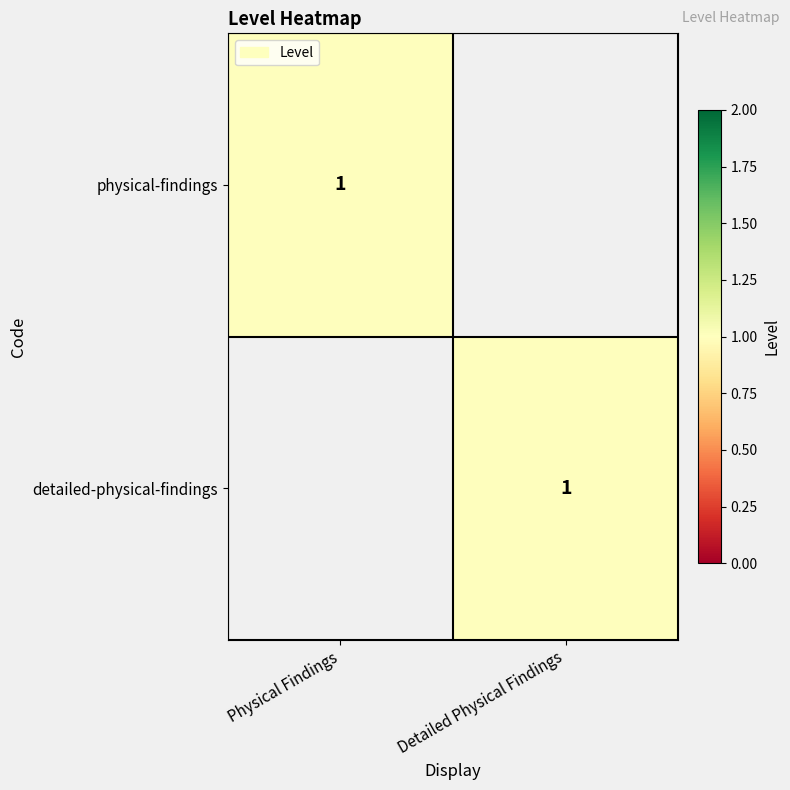

True or false: physical-findings has a value of 1 at Physical Findings.

True